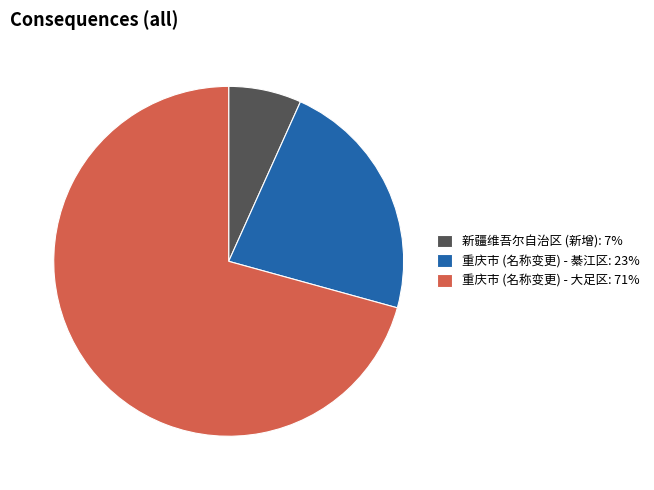

Count the number of slices in the pie.

3